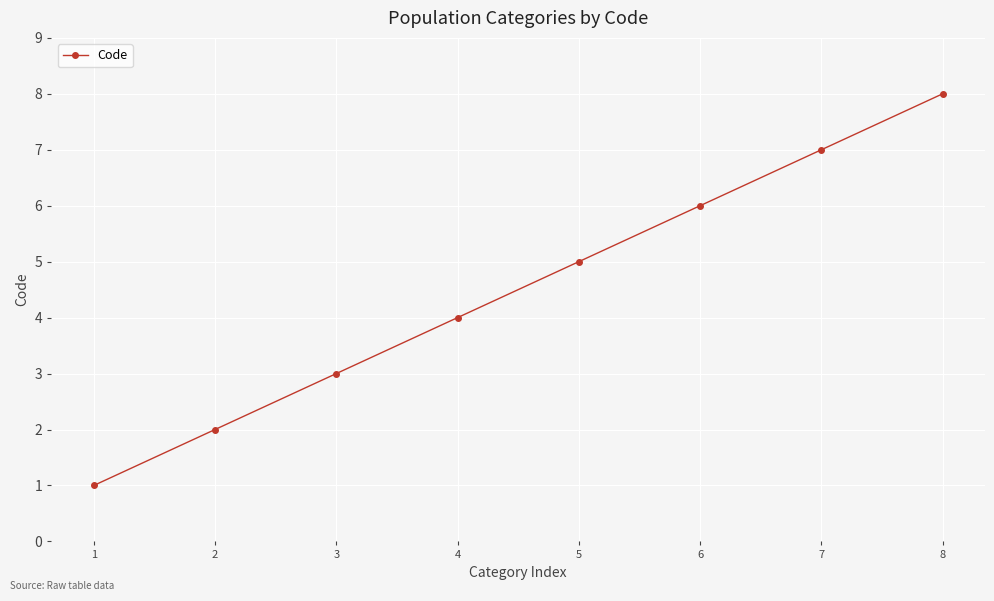

At which category does the chart reach its minimum across all series?

1